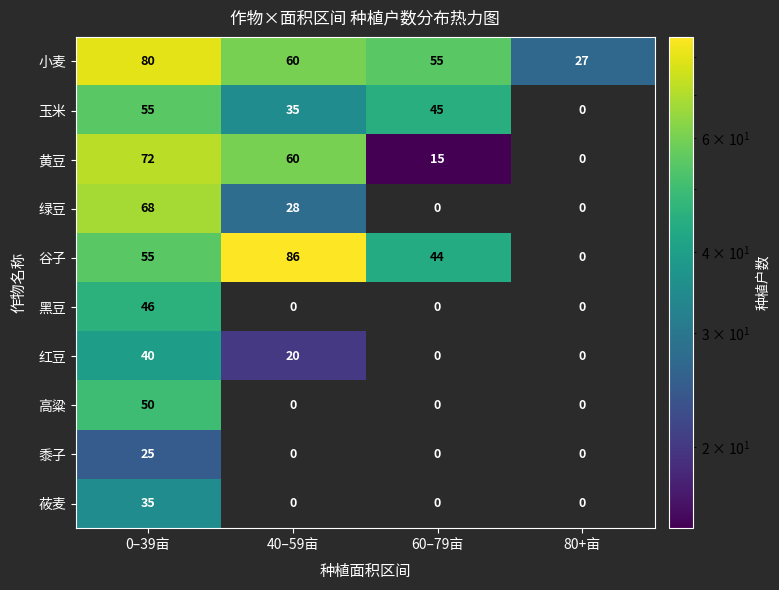

What is the greatest value displayed?

86